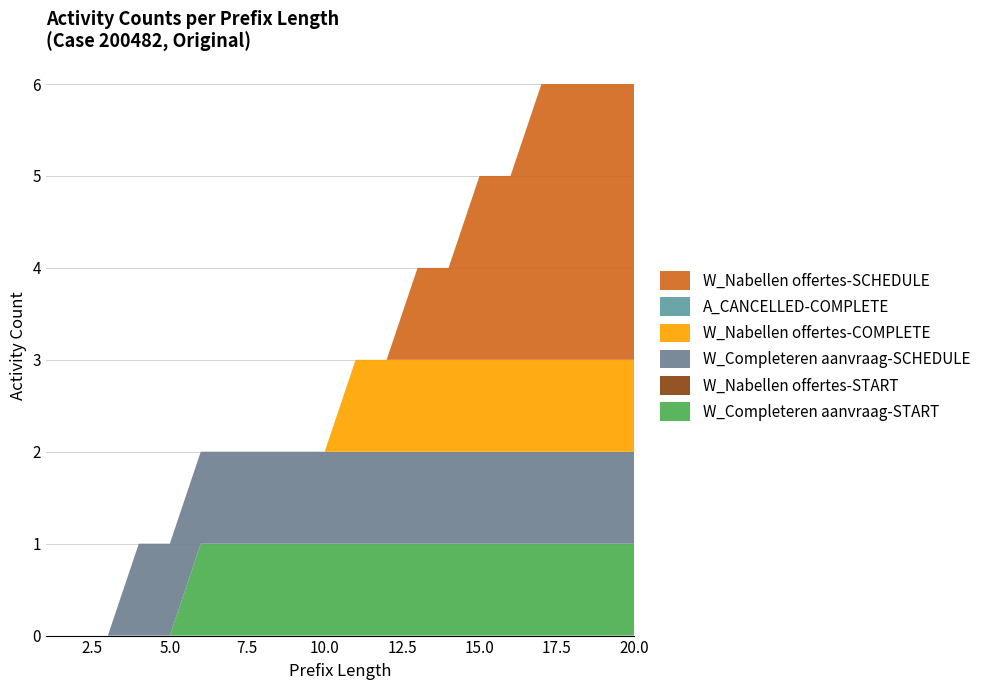

Reading right to left, list all the values displayed in this chart.

W_Completeren aanvraag-START: 20=1	19=1	18=1	17=1	16=1	15=1	14=1	13=1	12=1	11=1	10=1	9=1	8=1	7=1	6=1	5=0	4=0	3=0	2=0	1=0
W_Nabellen offertes-START: 20=0	19=0	18=0	17=0	16=0	15=0	14=0	13=0	12=0	11=0	10=0	9=0	8=0	7=0	6=0	5=0	4=0	3=0	2=0	1=0
W_Completeren aanvraag-SCHEDULE: 20=1	19=1	18=1	17=1	16=1	15=1	14=1	13=1	12=1	11=1	10=1	9=1	8=1	7=1	6=1	5=1	4=1	3=0	2=0	1=0
W_Nabellen offertes-COMPLETE: 20=1	19=1	18=1	17=1	16=1	15=1	14=1	13=1	12=1	11=1	10=0	9=0	8=0	7=0	6=0	5=0	4=0	3=0	2=0	1=0
A_CANCELLED-COMPLETE: 20=0	19=0	18=0	17=0	16=0	15=0	14=0	13=0	12=0	11=0	10=0	9=0	8=0	7=0	6=0	5=0	4=0	3=0	2=0	1=0
W_Nabellen offertes-SCHEDULE: 20=3	19=3	18=3	17=3	16=2	15=2	14=1	13=1	12=0	11=0	10=0	9=0	8=0	7=0	6=0	5=0	4=0	3=0	2=0	1=0